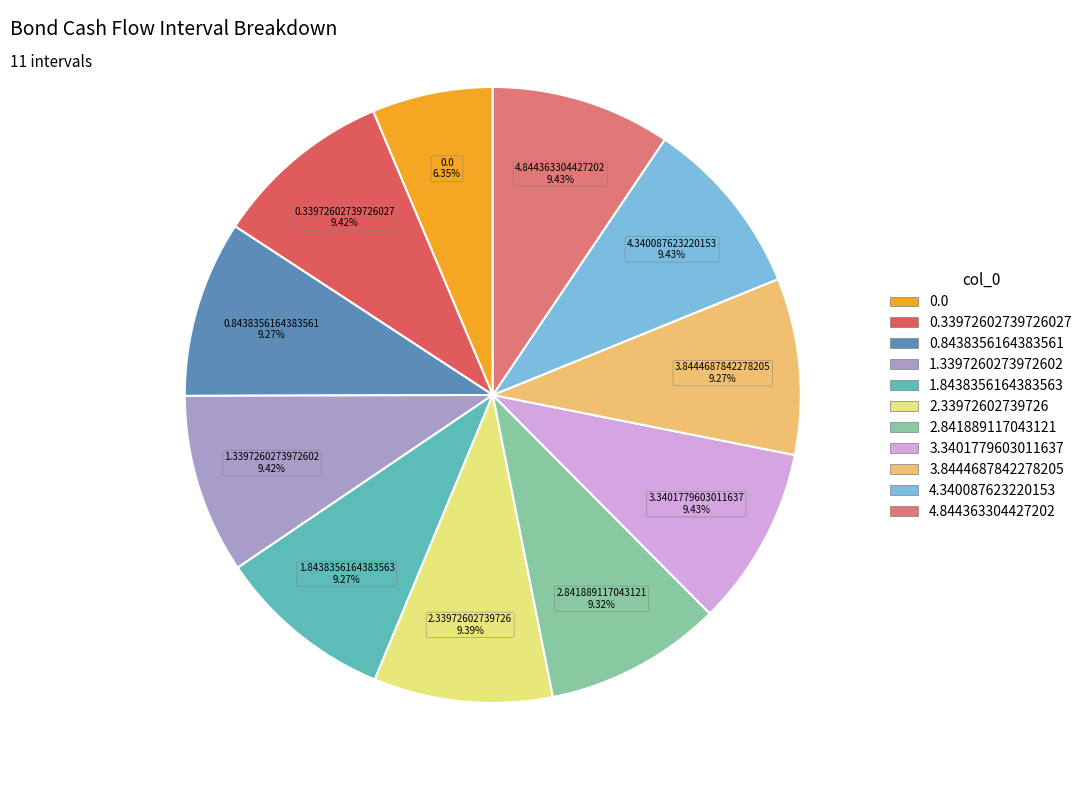

Is 1.3397260273972602 the majority of the pie?

No